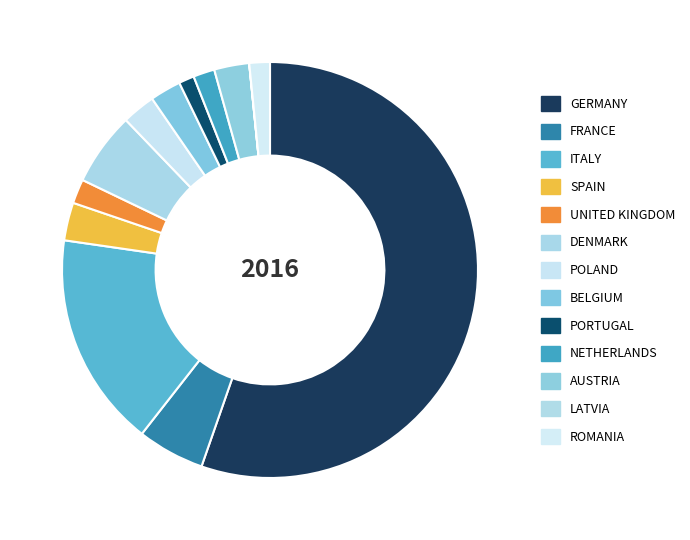

Is there any slice that represents more than half of the pie?

Yes